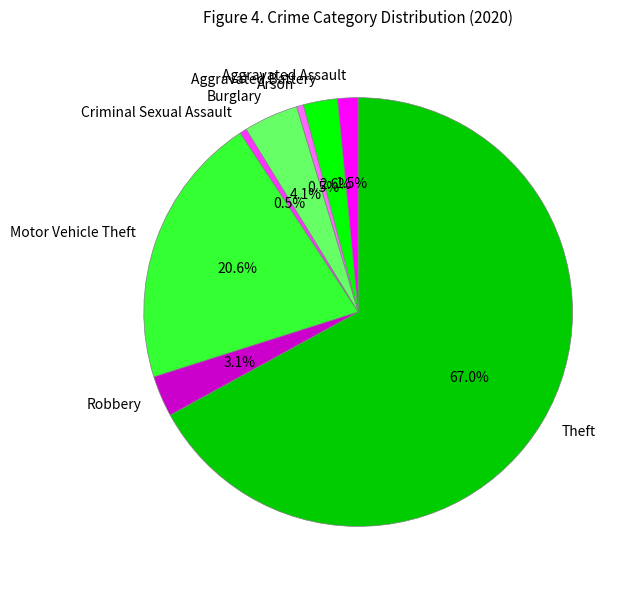

Which category has the biggest portion of the pie?

Theft